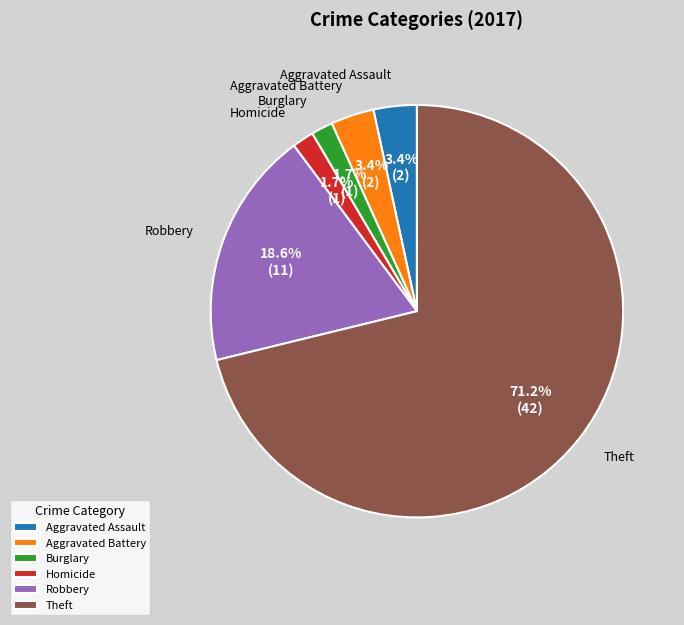

How much of the chart is everything except Homicide?

98.3%